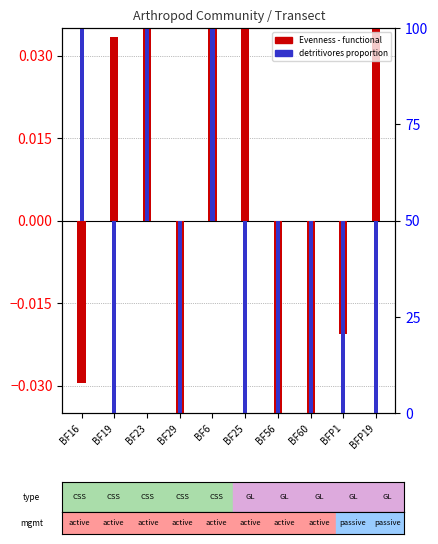

What is the value of the Evenness - functional bar at the 6th from the left?

0.1